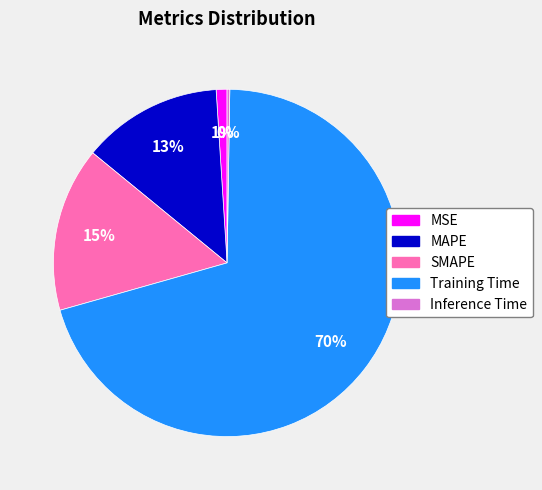

To the nearest percent, what percentage of the pie is MAPE?

13%